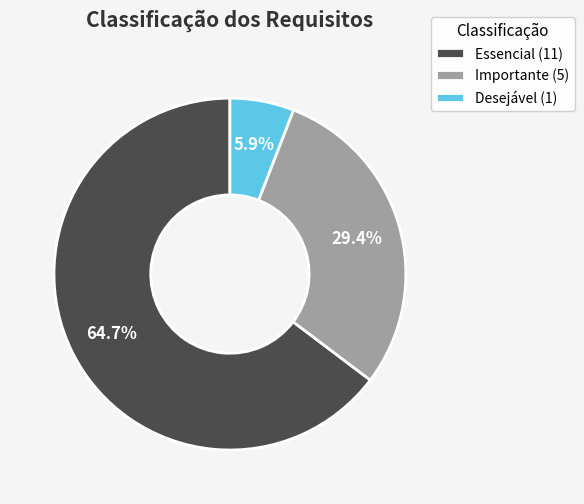

Is there any slice that represents more than half of the pie?

Yes